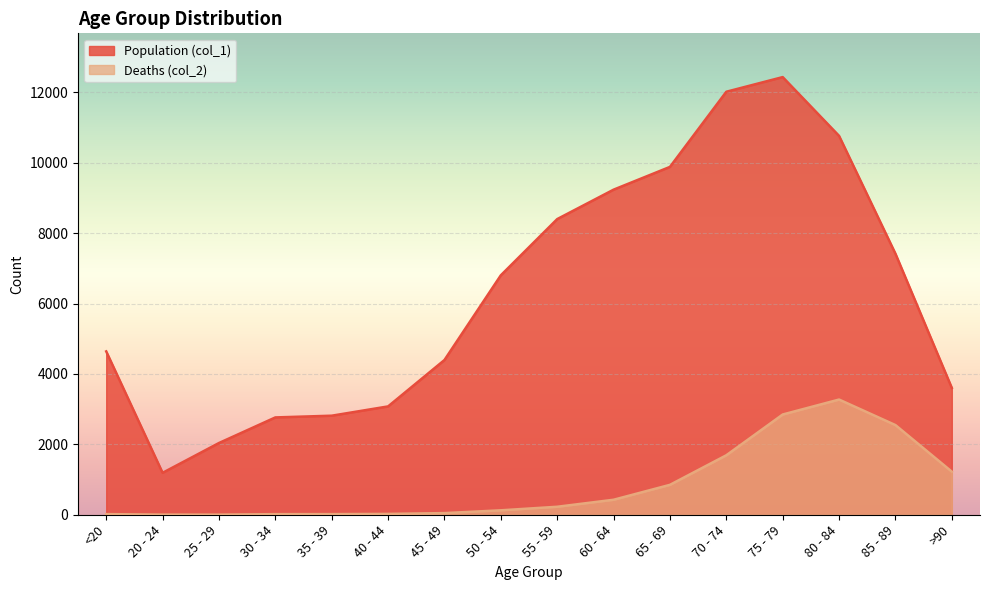

Reading right to left, transcribe all the data shown in this chart.

Population (col_1): >90=3604	85 - 89=7417	80 - 84=10764	75 - 79=12434	70 - 74=12018	65 - 69=9883	60 - 64=9236	55 - 59=8400	50 - 54=6803	45 - 49=4396	40 - 44=3078	35 - 39=2814	30 - 34=2765	25 - 29=2038	20 - 24=1191	<20=4641
Deaths (col_2): >90=1224	85 - 89=2548	80 - 84=3273	75 - 79=2848	70 - 74=1690	65 - 69=850	60 - 64=426	55 - 59=227	50 - 54=126	45 - 49=47	40 - 44=24	35 - 39=18	30 - 34=17	25 - 29=3	20 - 24=4	<20=18